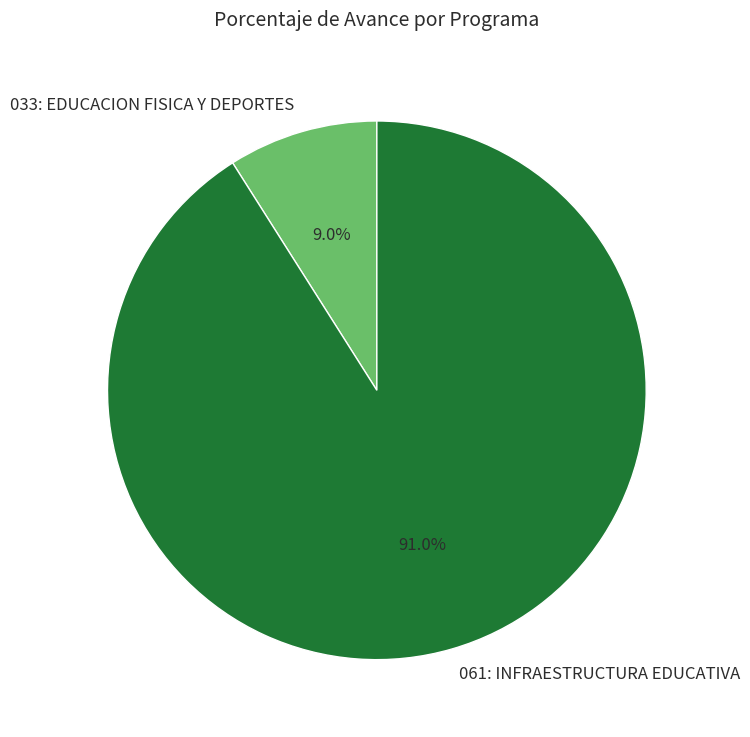

What is the majority slice?

061: INFRAESTRUCTURA EDUCATIVA